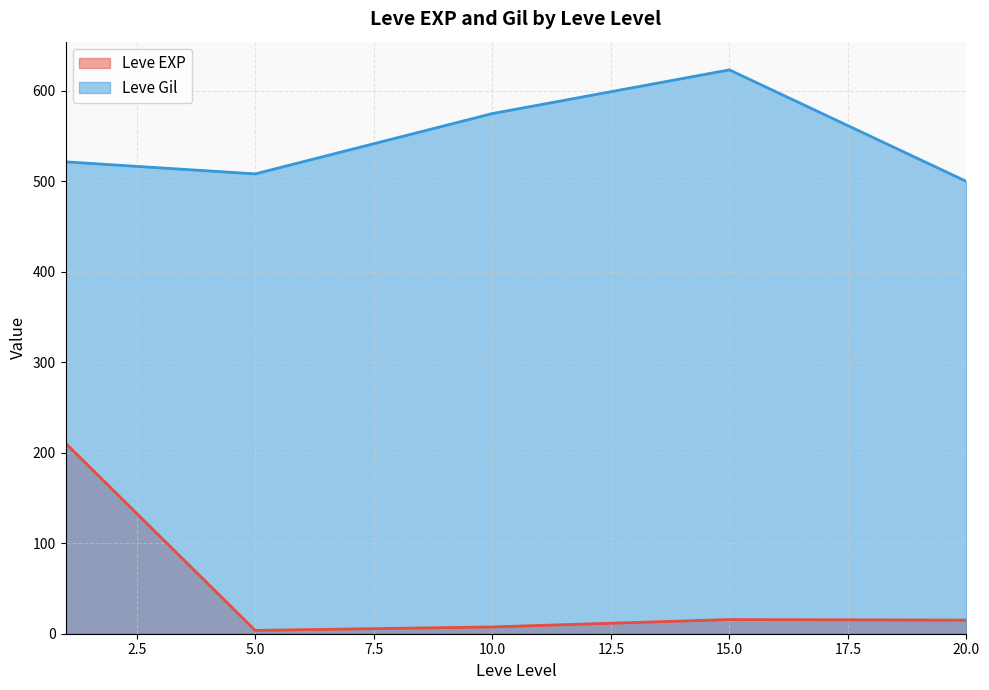

The value of Leve Gil at 10.0 is 799.6. True or false?

False